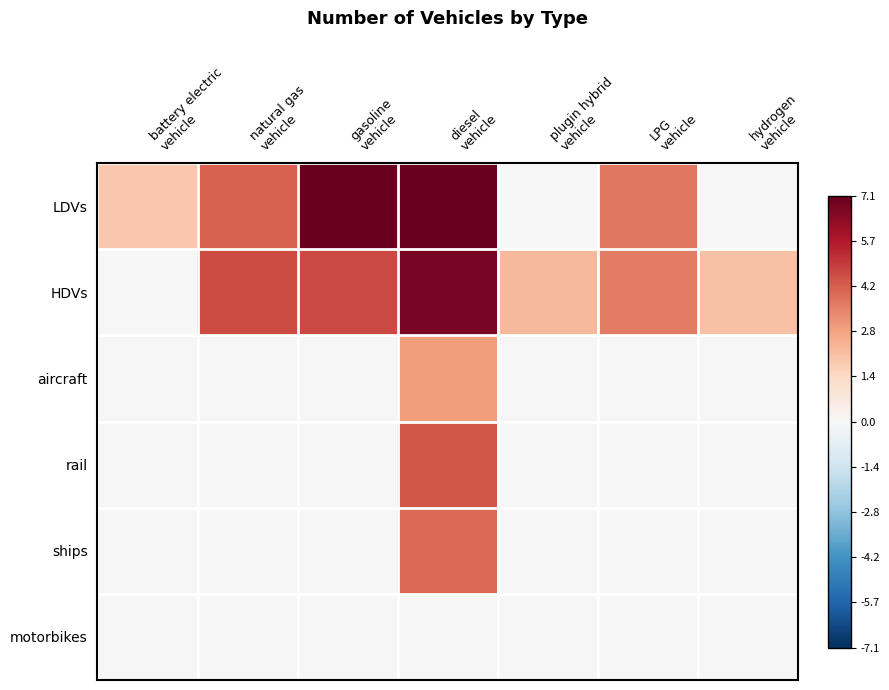

At which category is the sum across all series the highest?

diesel
vehicle